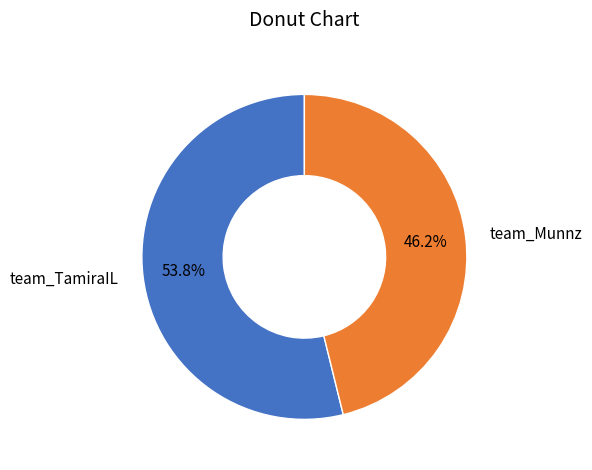

Which slice is the smallest?

team_Munnz